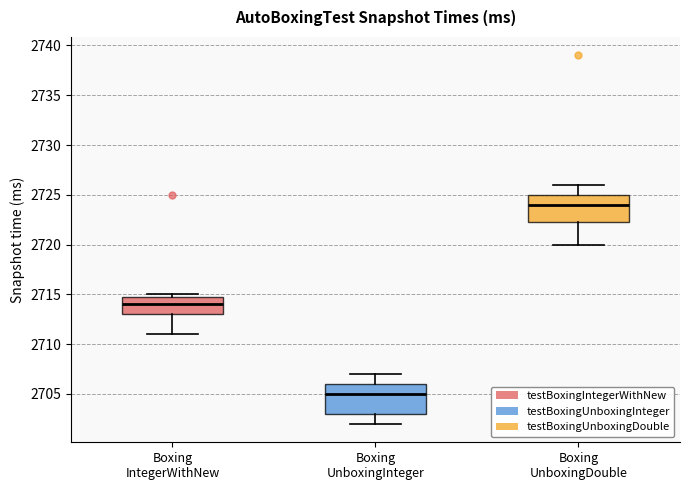

Where is the upper edge of the box for Boxing IntegerWithNew on the y-axis? The values are not printed on the chart, so give them approximately, as read against the axis.

2715.0